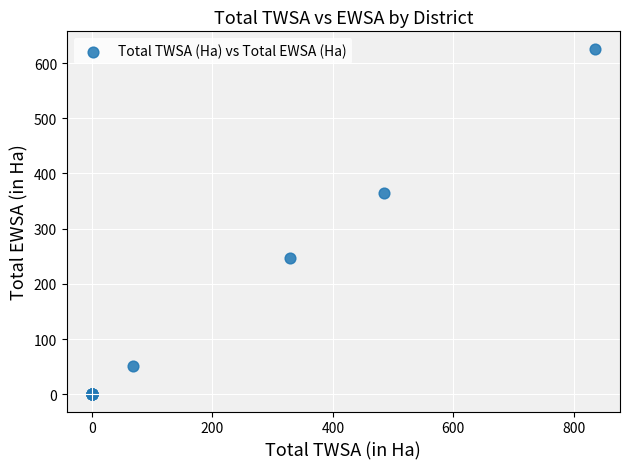

What Y value in the scatter plot is closest to 313?

363.8